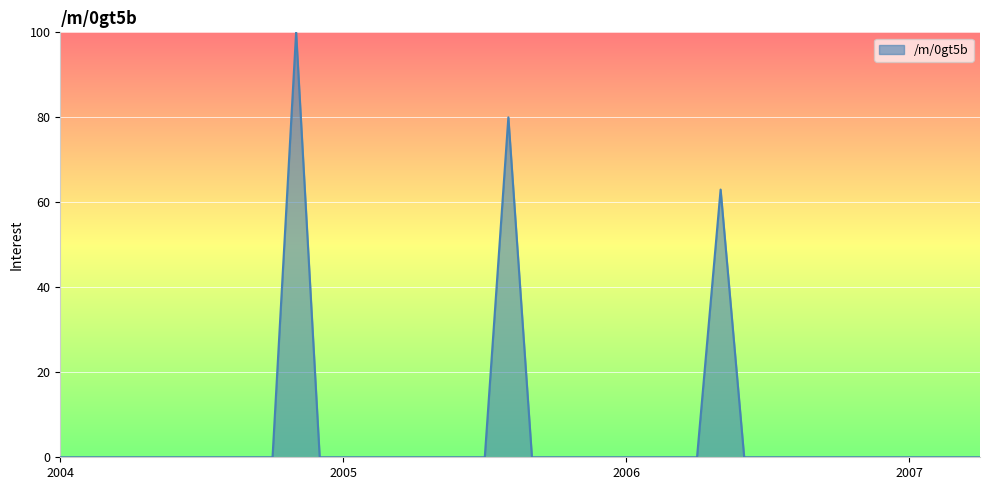

What is the maximum value shown in the chart?

100